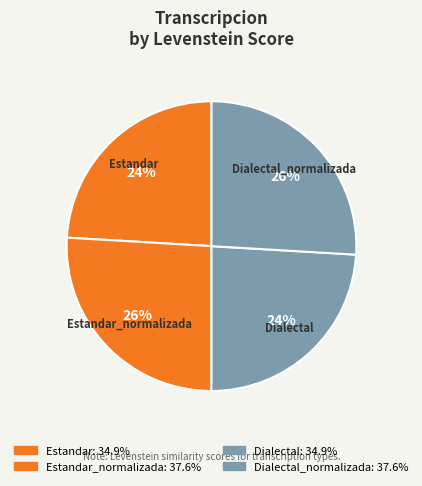

To the nearest percent, what is the difference between the largest and smallest slice percentages?

2%